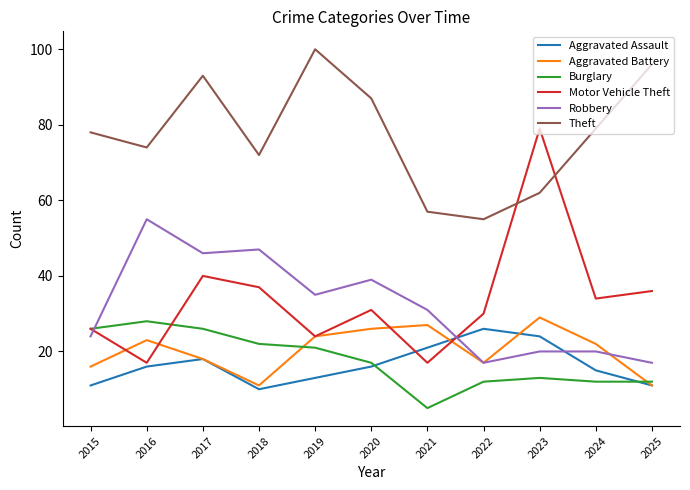

What is the difference between the second highest and minimum values in the Burglary series?

21